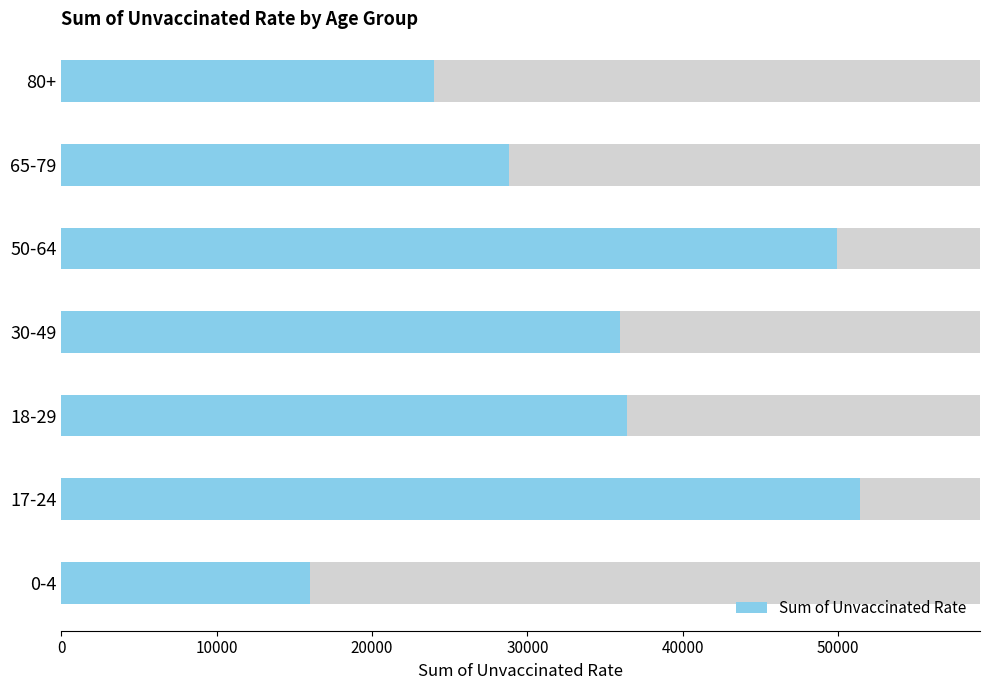

What is the difference between the values at 0-4 and 30-49?

19939.7